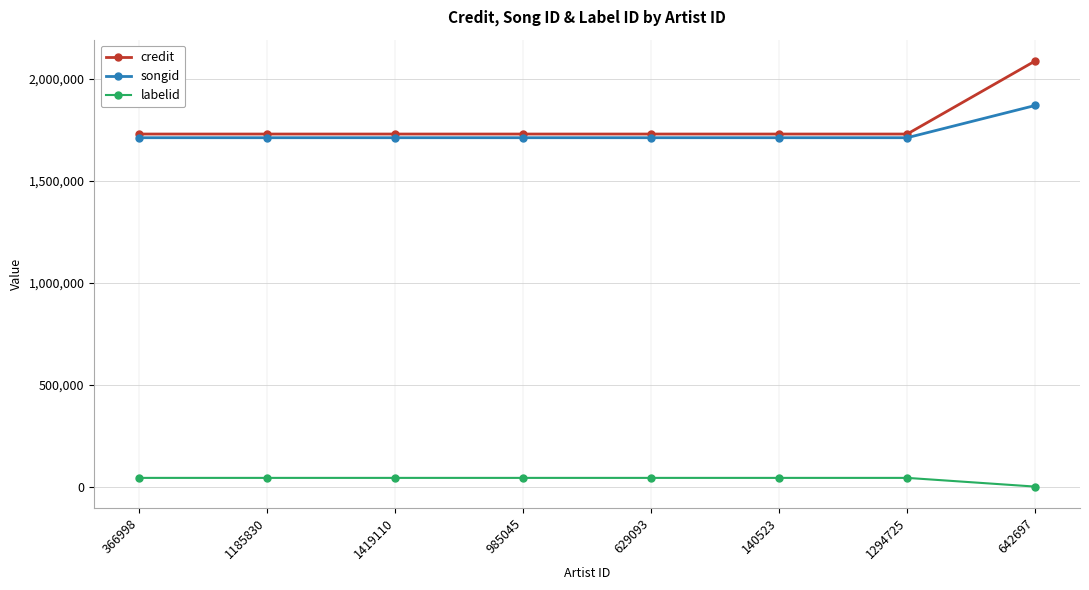

How many lines are shown in the chart?

3